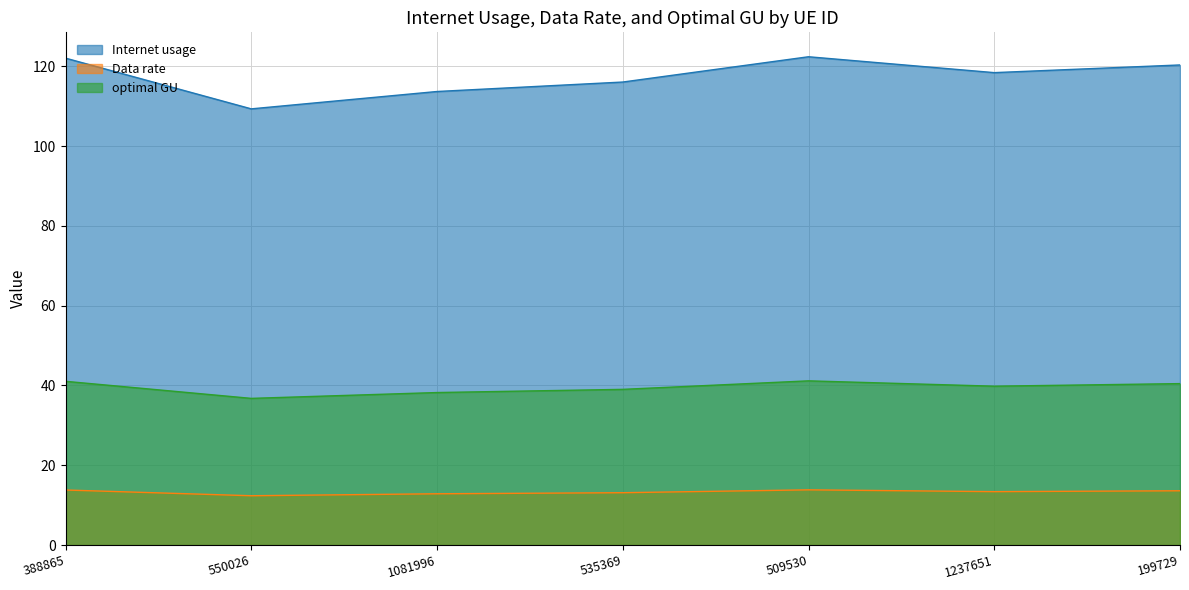

What is the difference between the highest and lowest values at 535369?

102.9